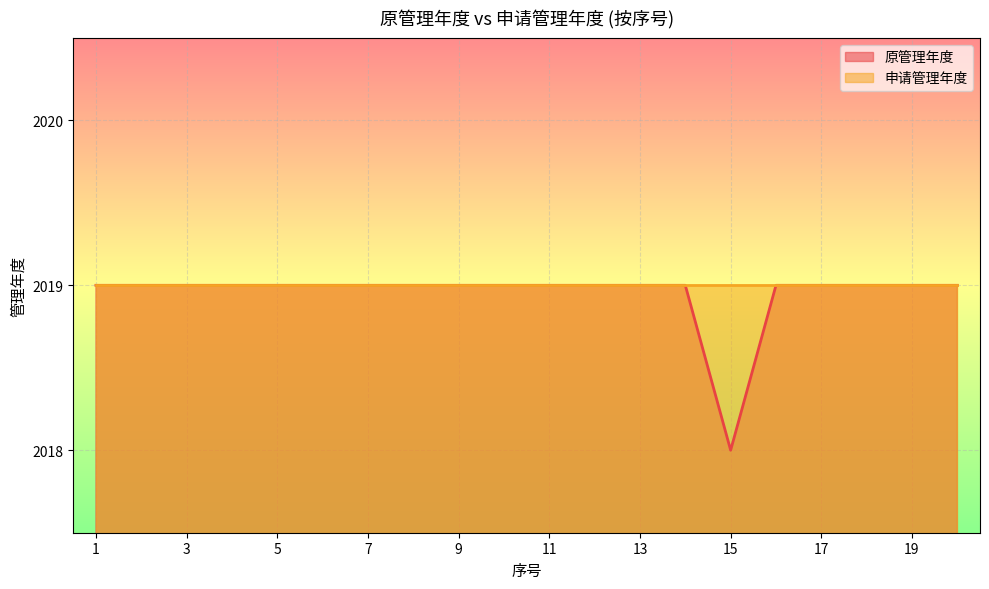

Approximately how many times larger is the value at 4 compared to 17?

1.0